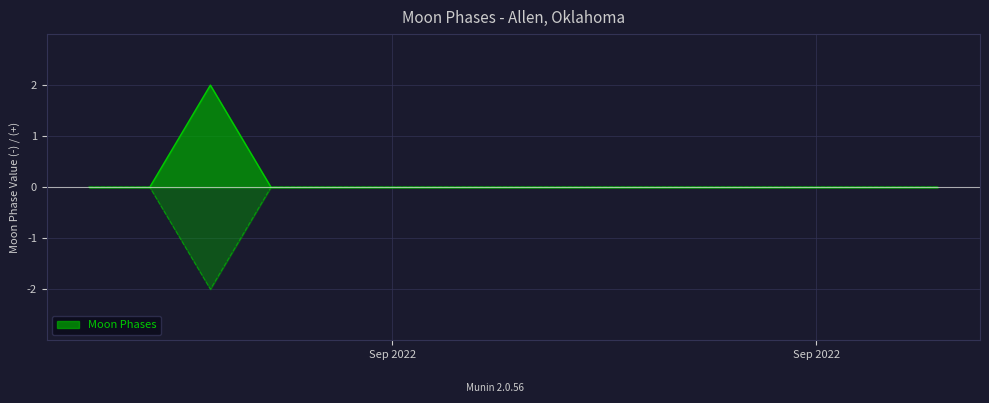

Does the chart display data point markers on the line(s)?

No